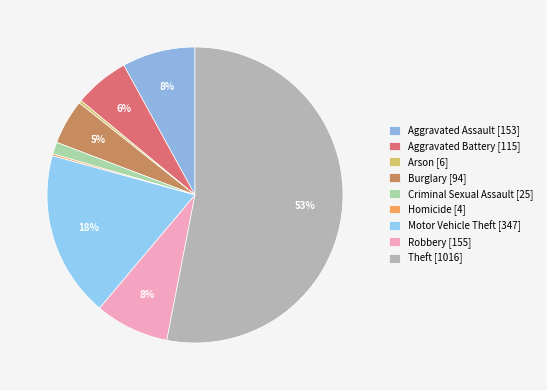

How many segments does this pie chart have?

9